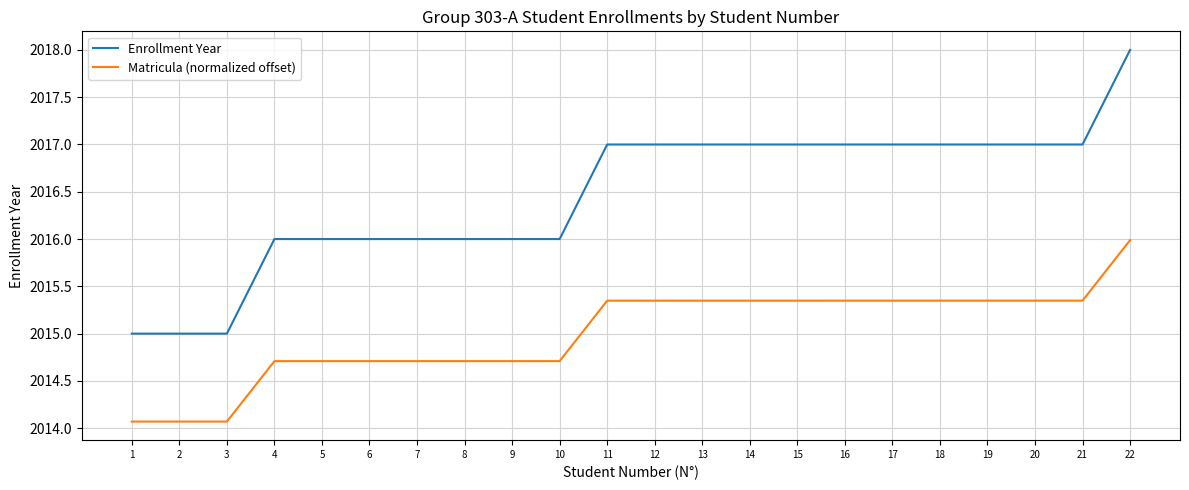

What is the difference between the maximum and minimum values in the Enrollment Year series?

3.0